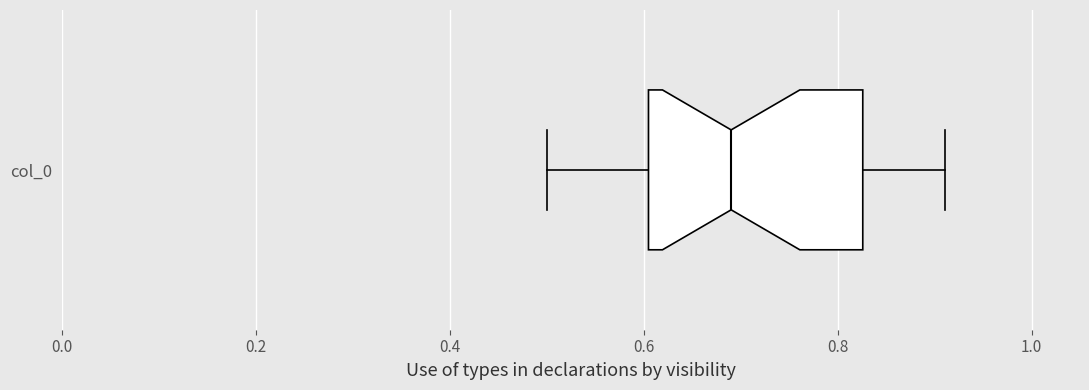

Transcribe this box plot: give where the median line is, the range the box spans, and where the two whiskers end, as read against the x-axis. The values are not printed on the chart, so give them approximately, as read against the axis.

median 0.70, box 0.60 to 0.82, whiskers 0.50 to 0.92